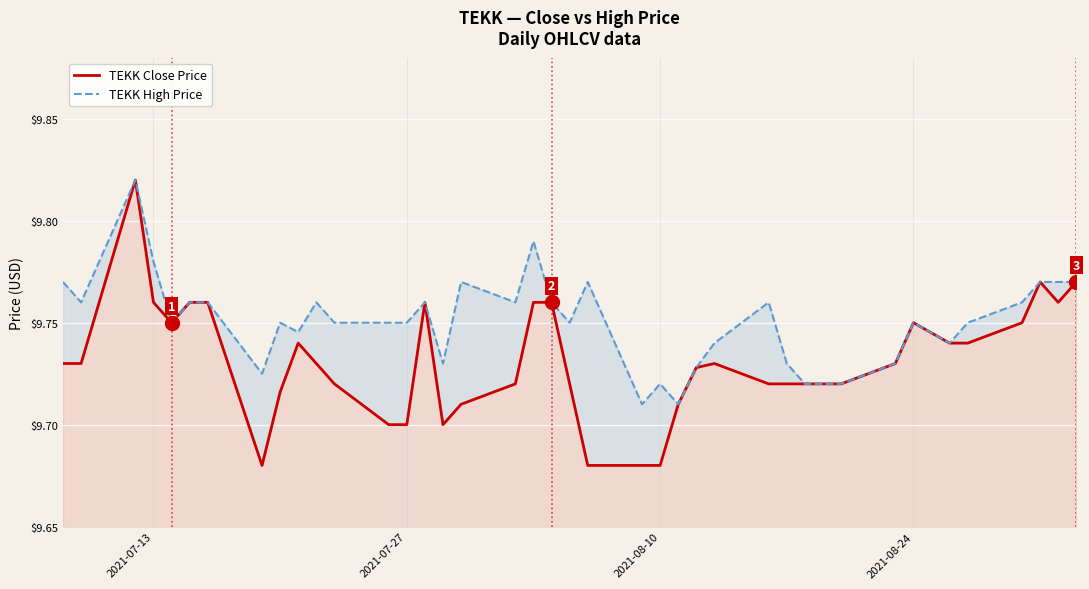

List the series in order of their overall mean, lowest first.

TEKK Close Price, TEKK High Price